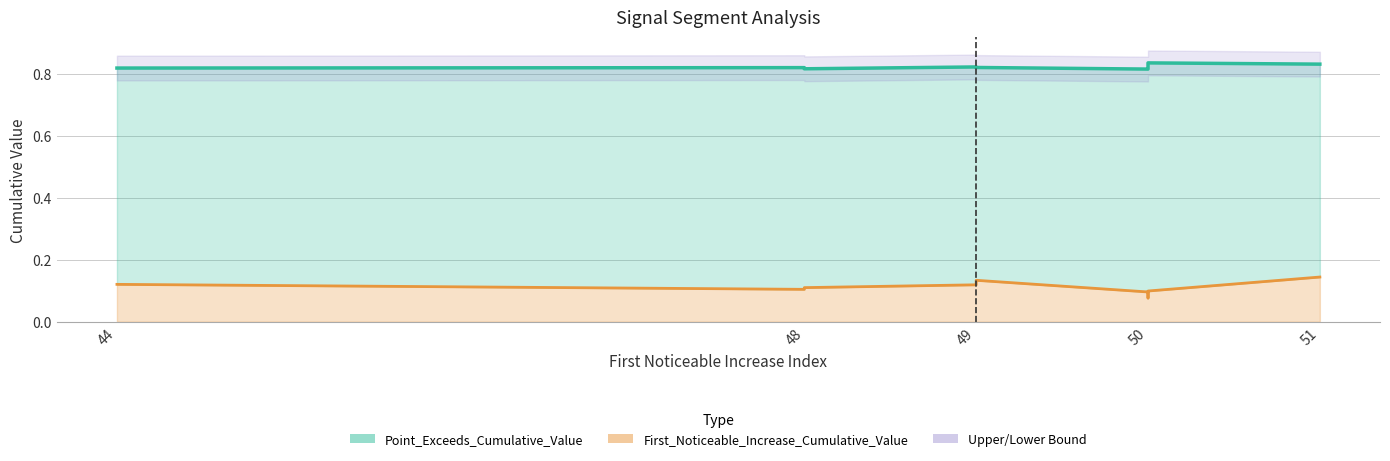

True or false: Point_Exceeds_Cumulative_Value and First_Noticeable_Increase_Cumulative_Value intersect in this chart.

False